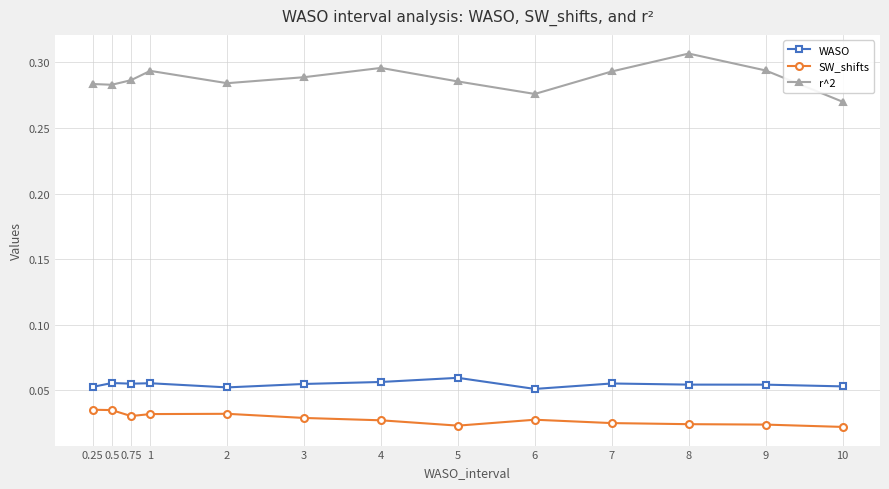

True or false: SW_shifts has more than 0 interior local peaks.

True